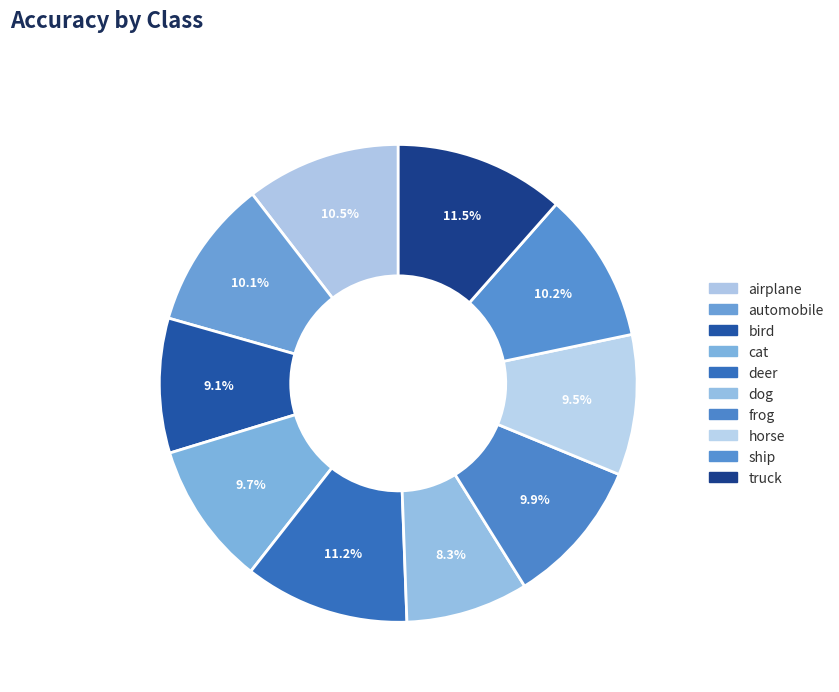

Which has a higher value, truck or automobile?

truck